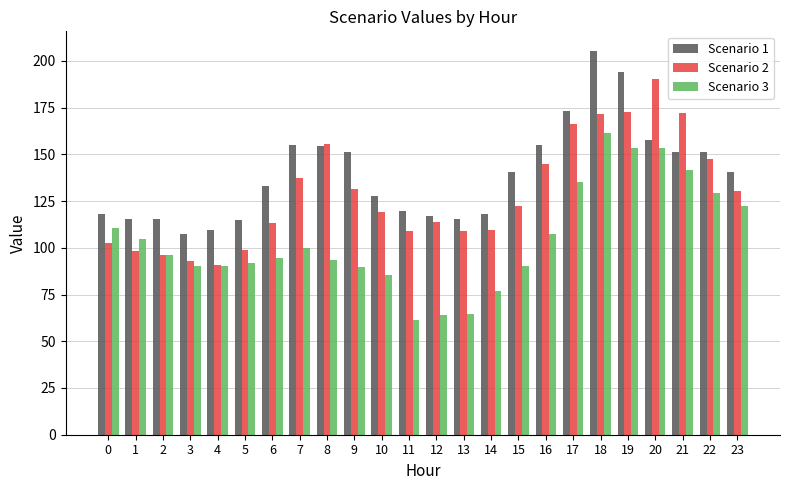

What is the value of the Scenario 1 bar at the 21st from the left?

157.5